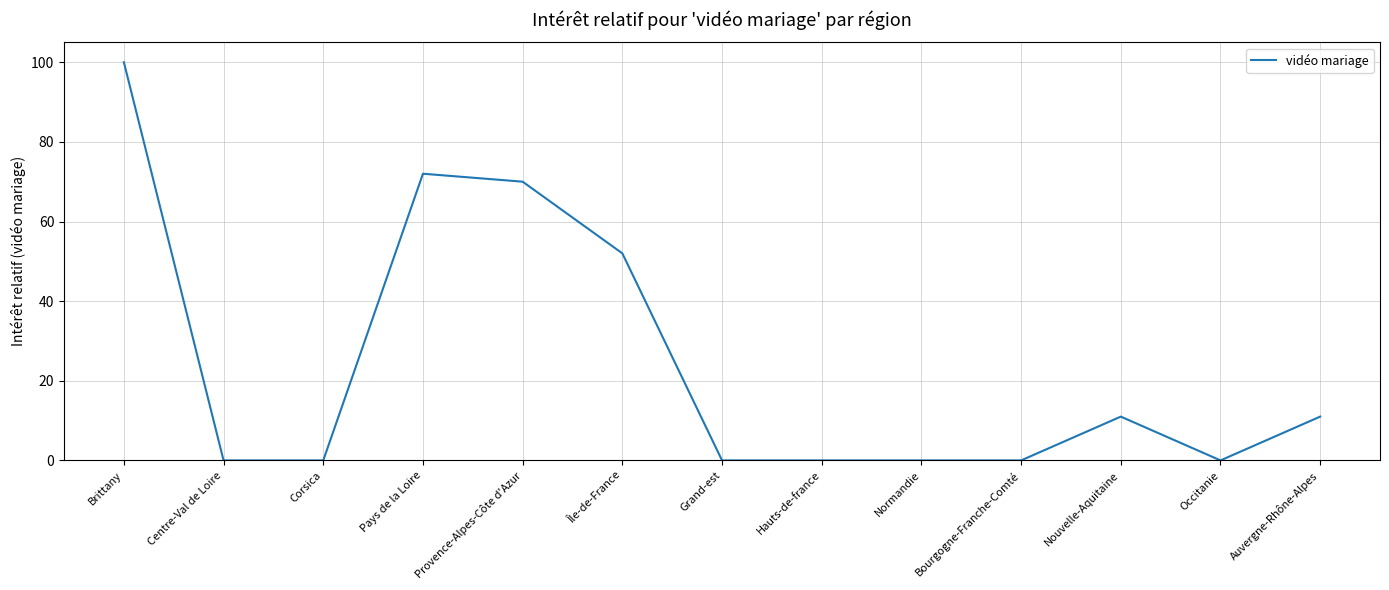

Which category has the highest value across all series?

Brittany